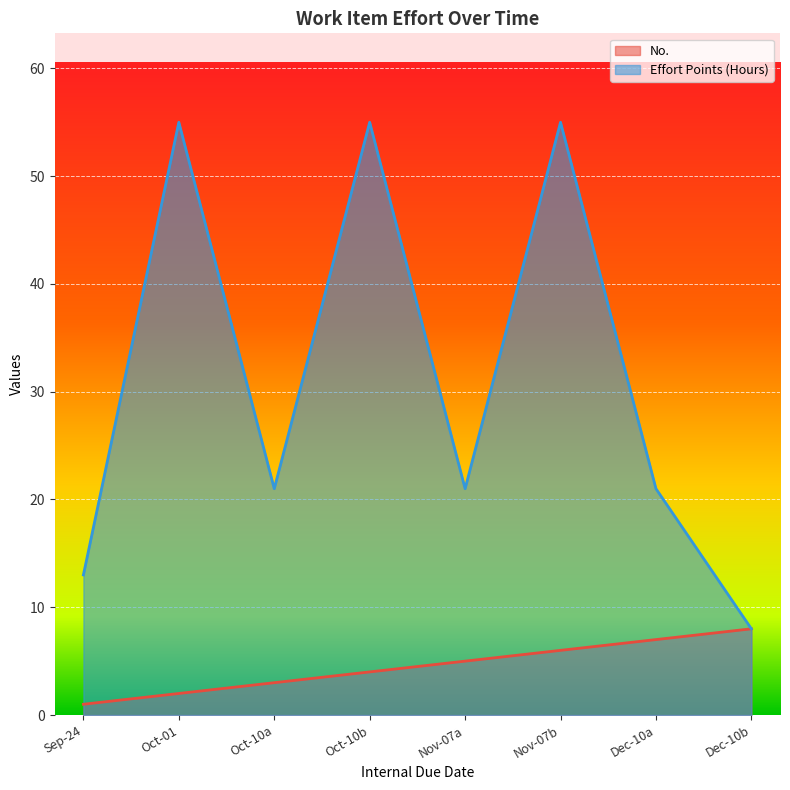

The No. series shows 6 at Nov-07b. True or false?

True